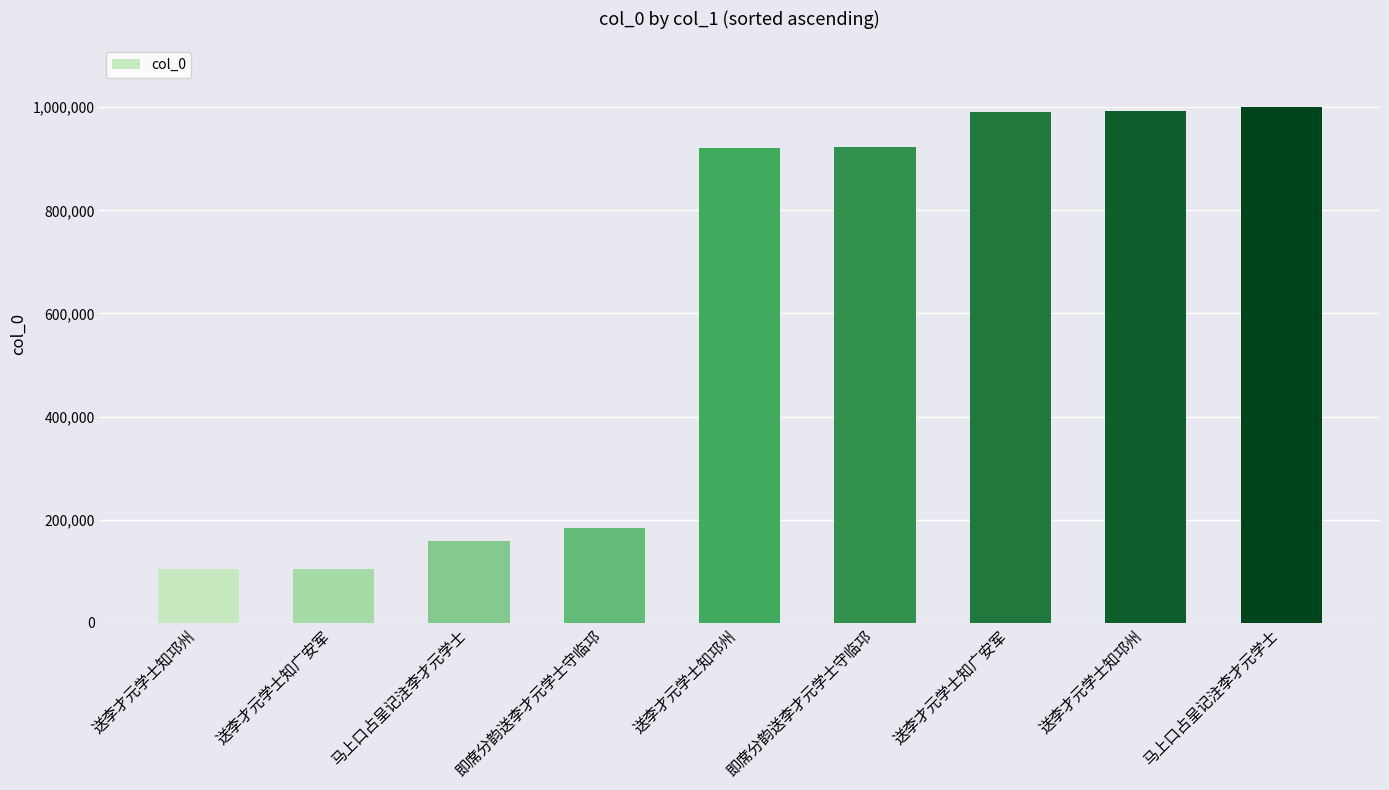

Which label corresponds to the smallest value in the chart?

送李才元学士知邛州